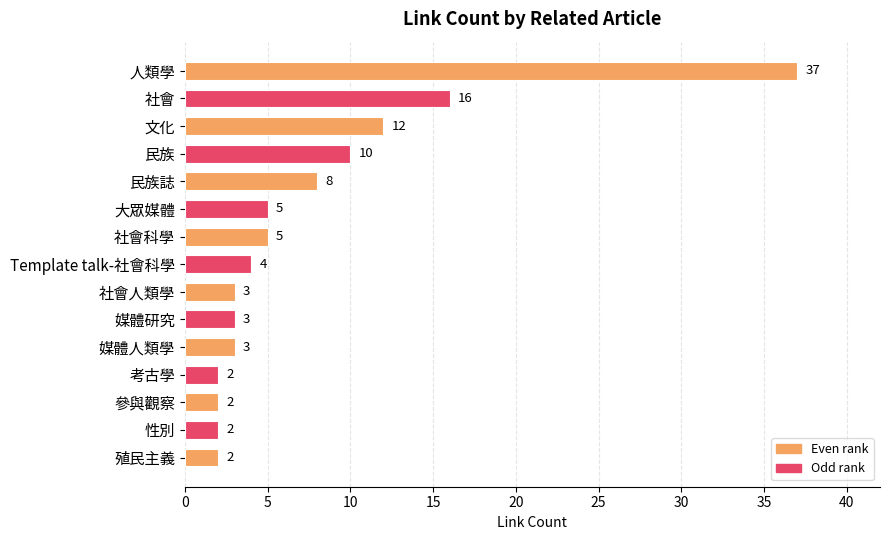

What is the difference between the maximum and minimum values?

35